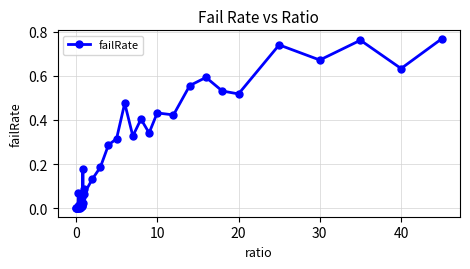

True or false: the data has more than 1 interior local peaks.

True